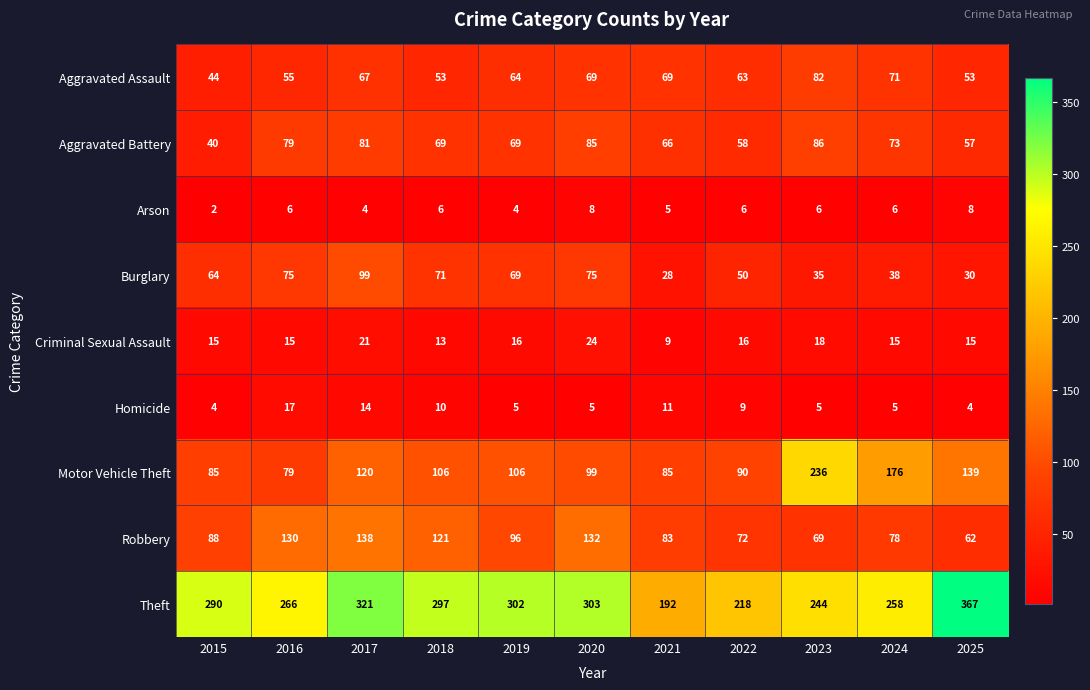

What is the difference between the maximum and minimum values in the Aggravated Battery series?

46